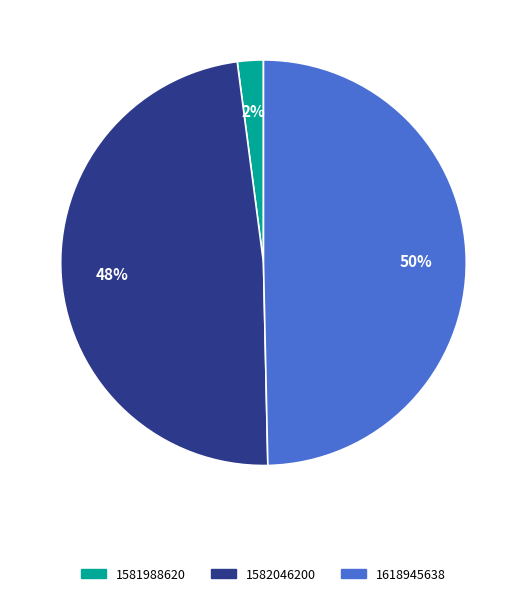

To the nearest percent, what is the average slice percentage?

33%